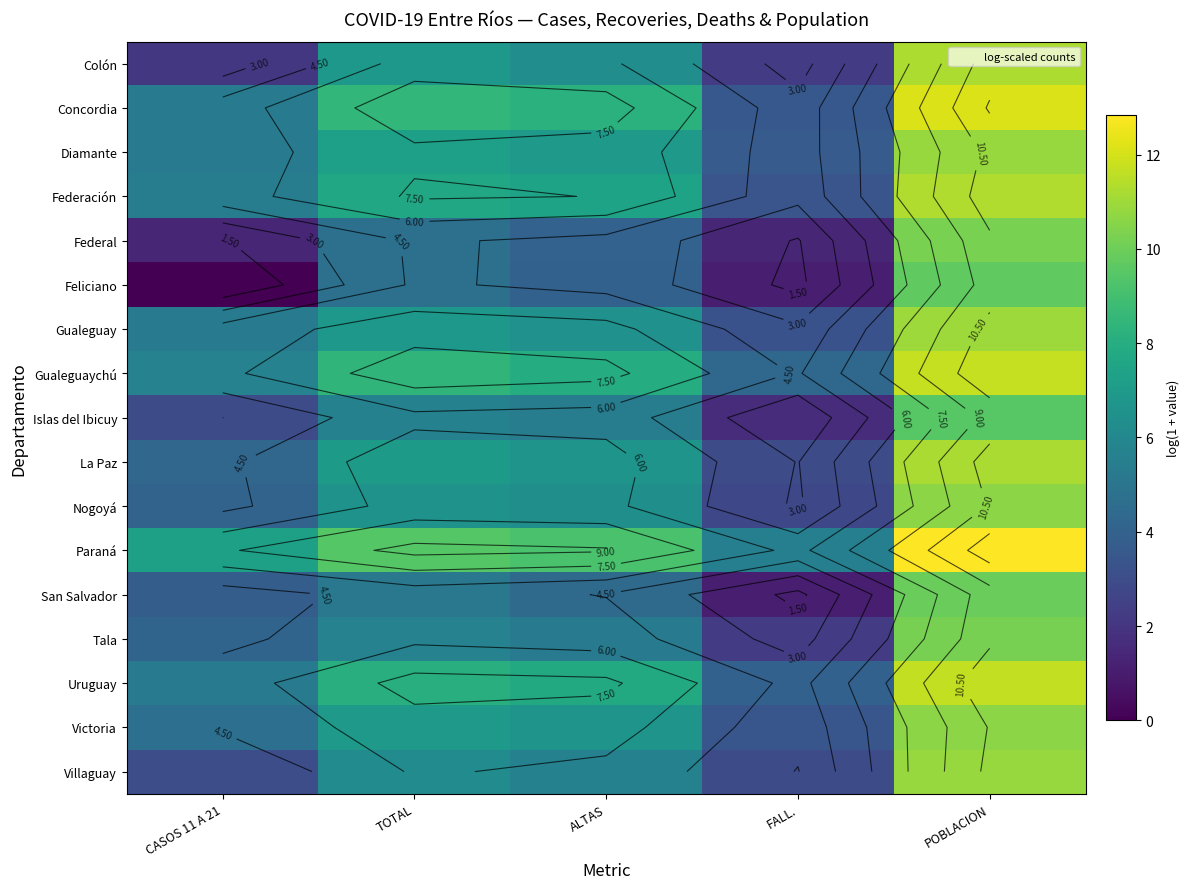

At which label does Federal first exceed 4?

TOTAL